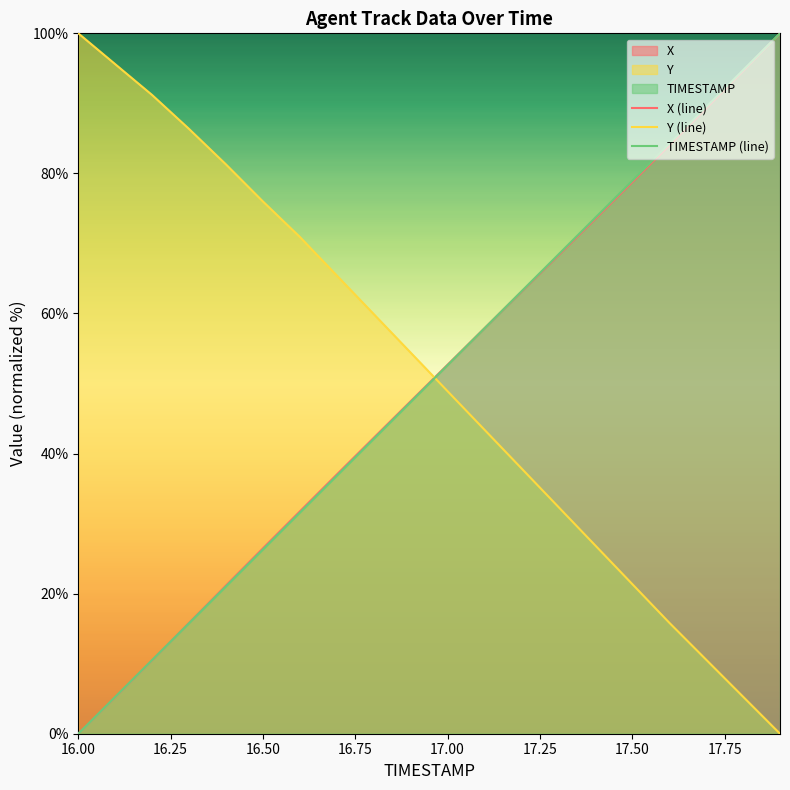

Where do Y and TIMESTAMP first cross each other?

16.9 and 17.0